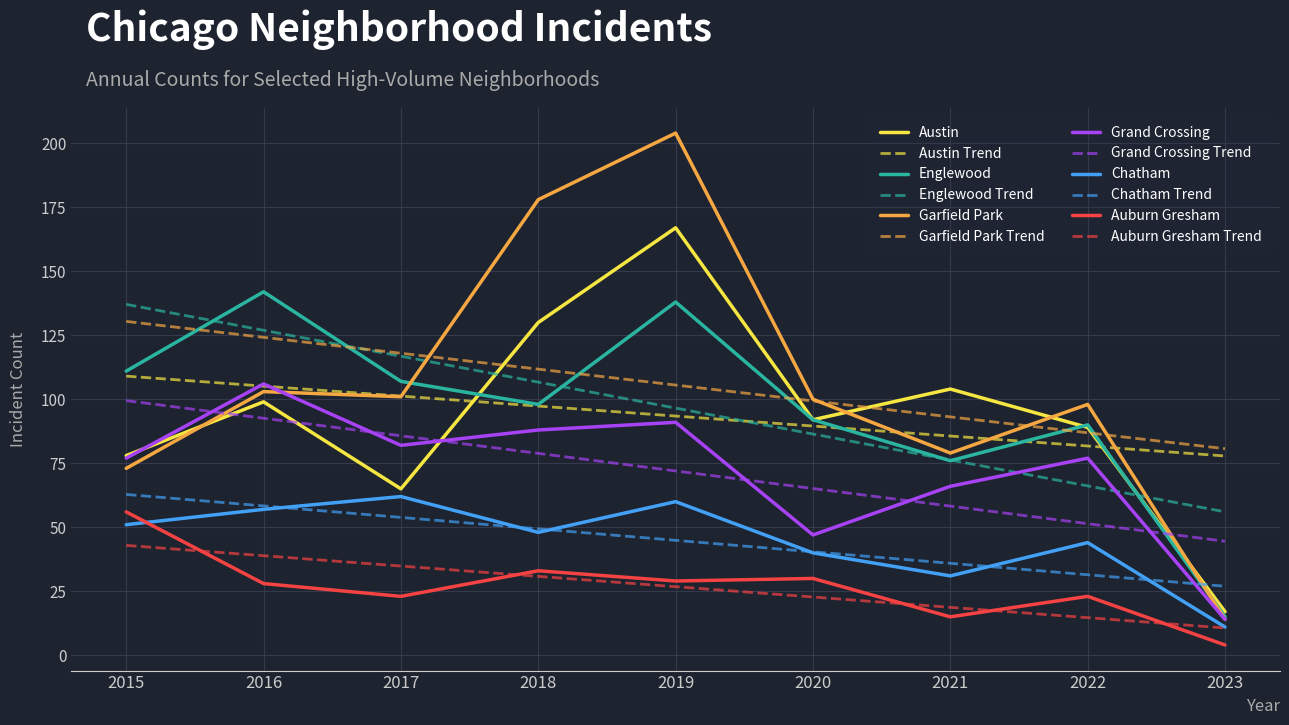

Which series ends up on top after the final intersection of Austin and Grand Crossing?

Austin